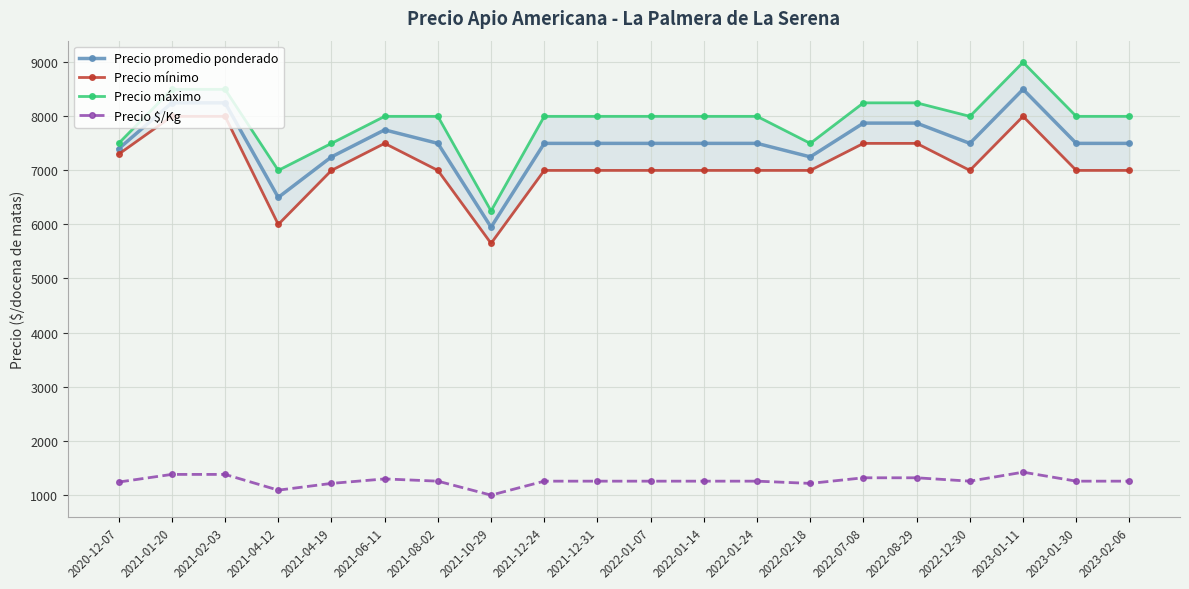

What is the lowest value of the Precio mínimo series?

5650.0